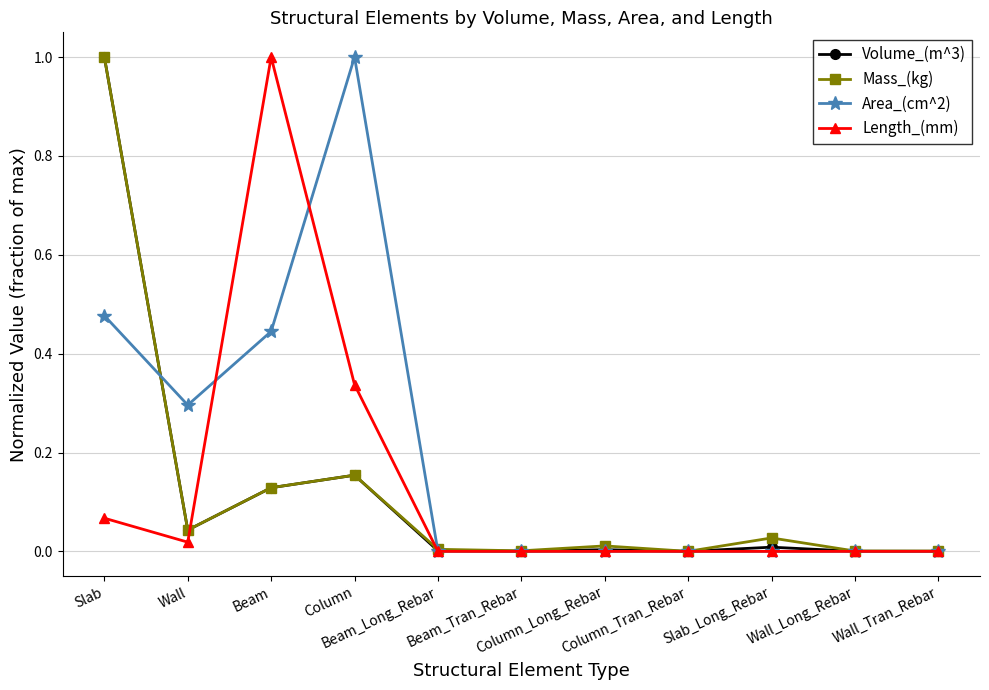

In Volume_(m^3), how many points are higher than both neighbors (excluding endpoints)?

3